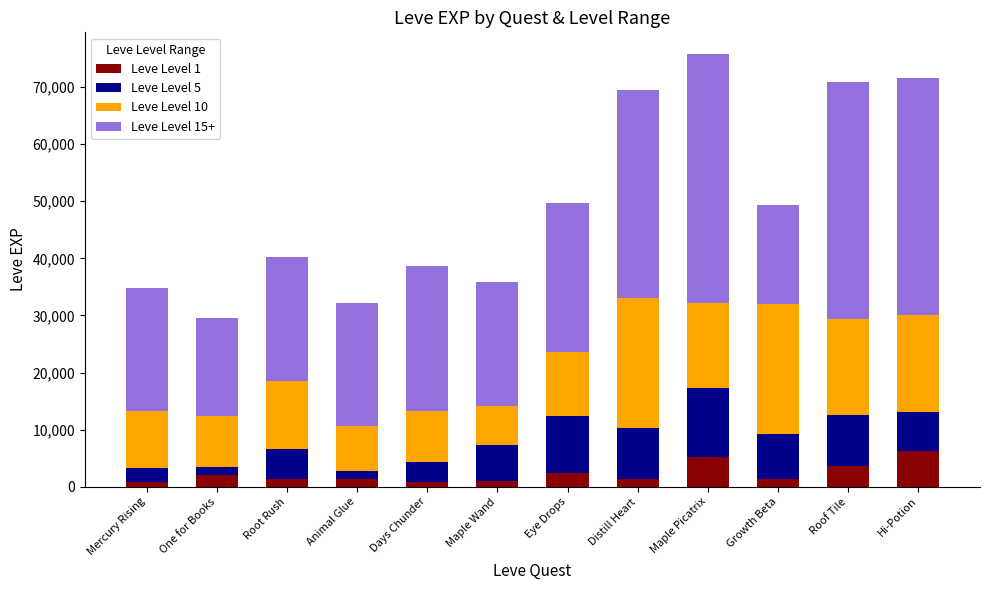

What is the highest value of the Leve Level 1 series?

6280